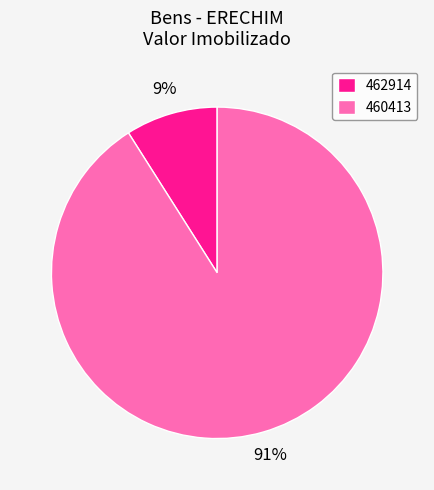

Do 462914 and 460413 together represent more than half of the pie?

Yes